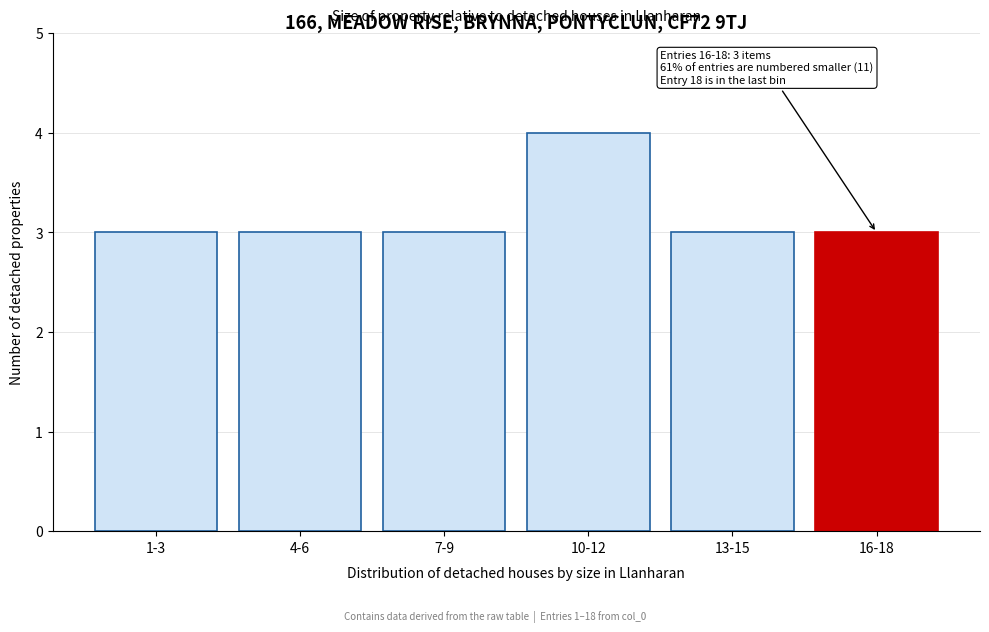

Reading right to left, what are all the values shown in this chart?

3	3	4	3	3	3